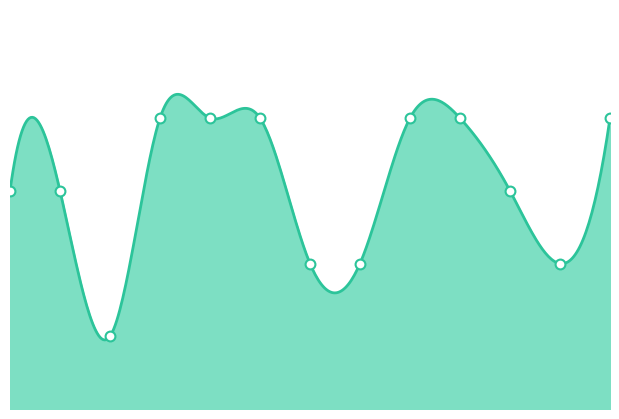

Between 2023-10-27 and 2023-09-27, which is larger?

2023-10-27